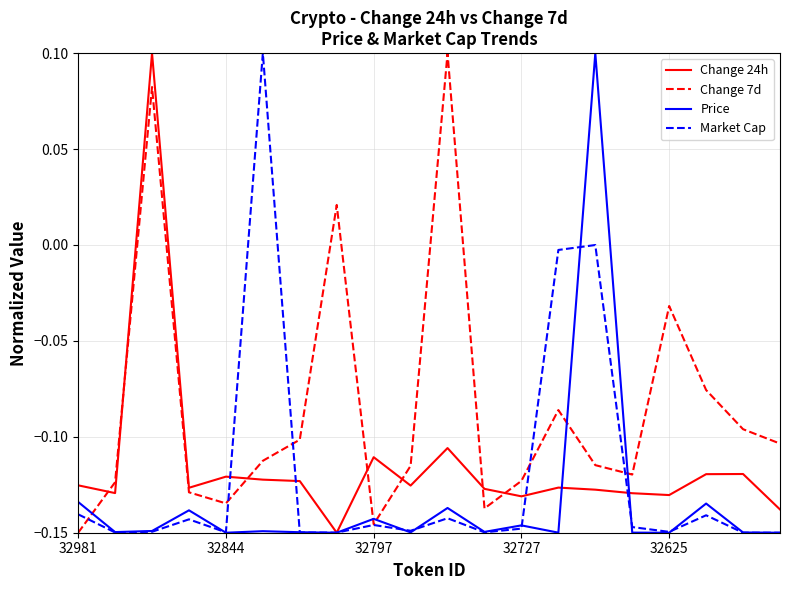

Does the chart display data point markers on the line(s)?

No